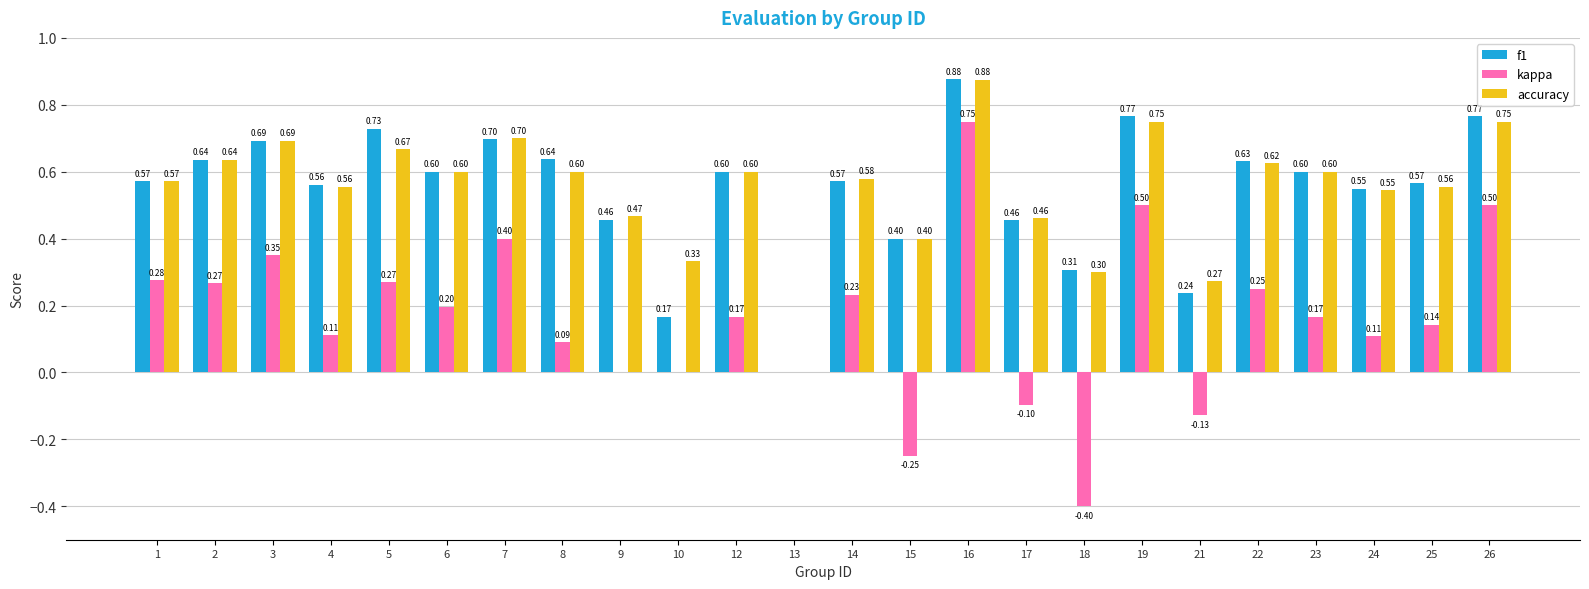

Between 13 and 22, which series saw the biggest shift?

f1